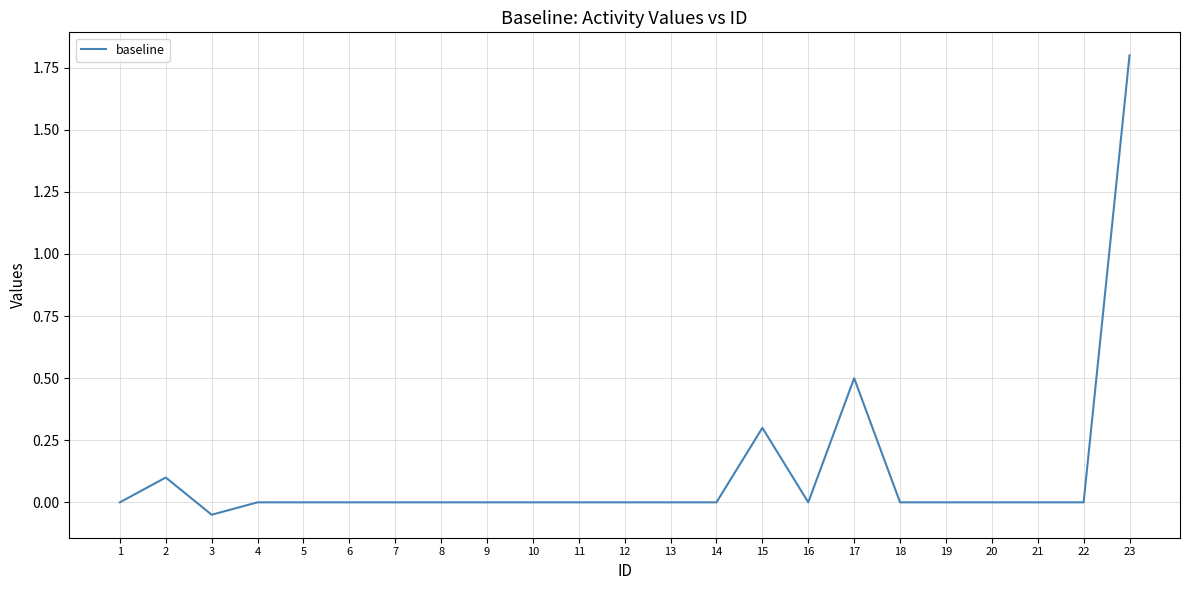

How many categories are shown in the chart?

23